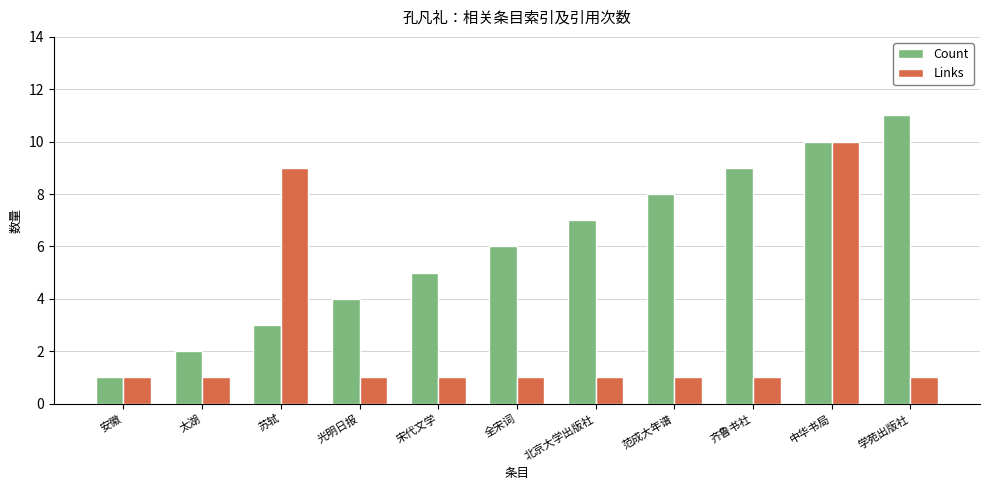

Does the chart contain any negative values?

No